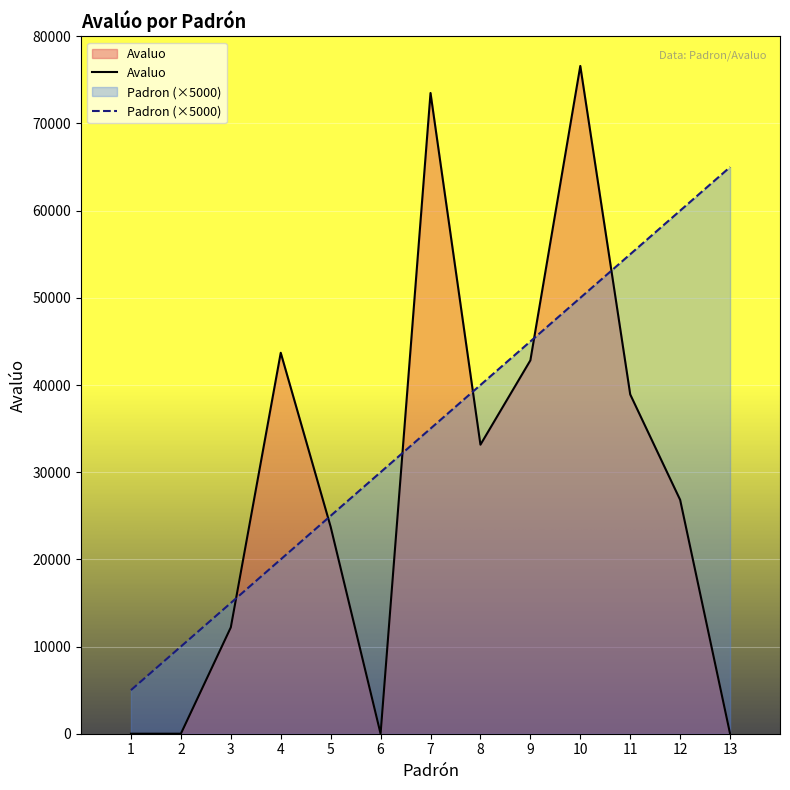

True or false: Avaluo has a value of 76598.2 at 10.

True